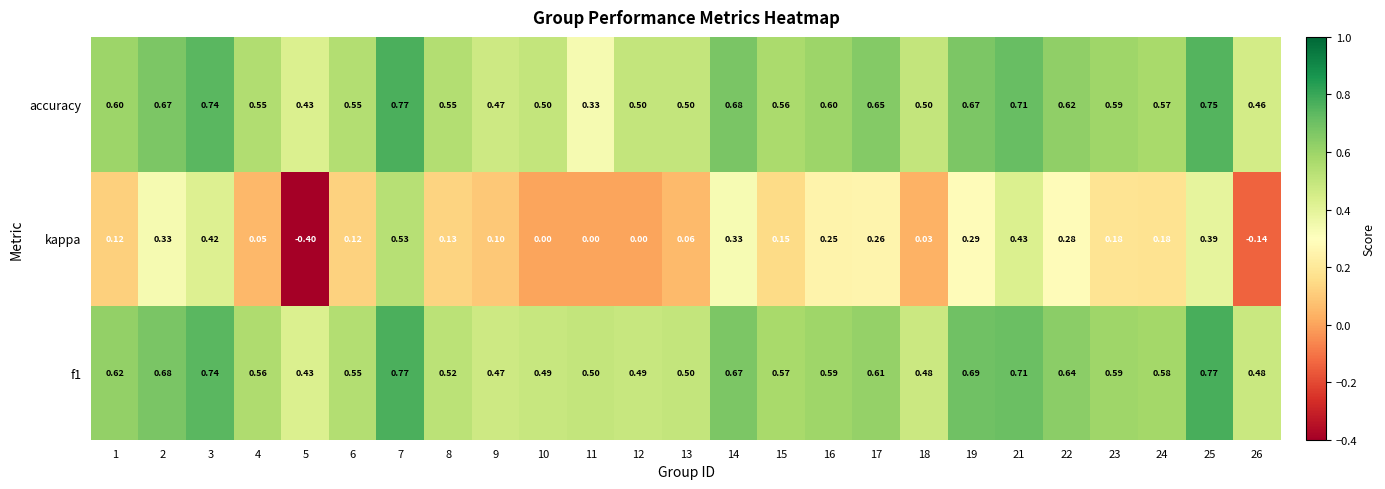

What is the total value across all series at 3?

1.9